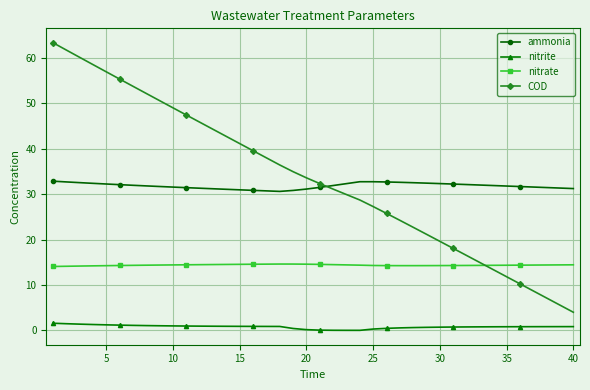

Which series has the largest range (max minus min)?

COD